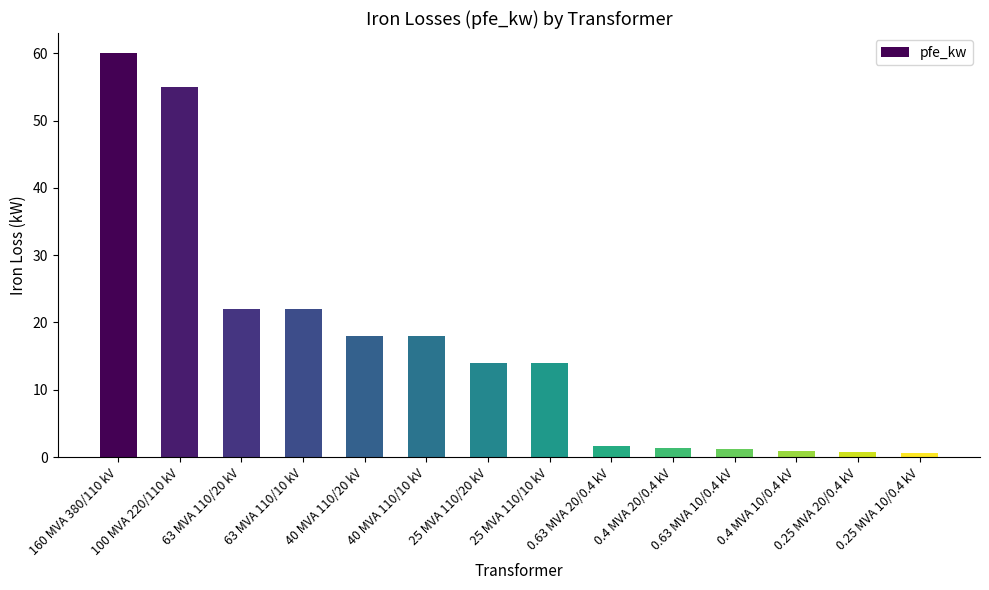

What is the approximate value at 63 MVA 110/10 kV?

22.0